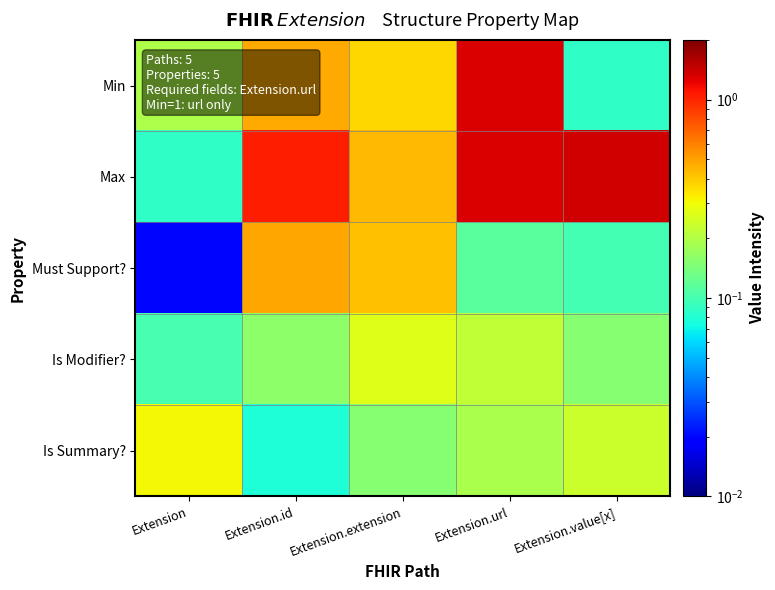

Count the number of data series in this chart.

5